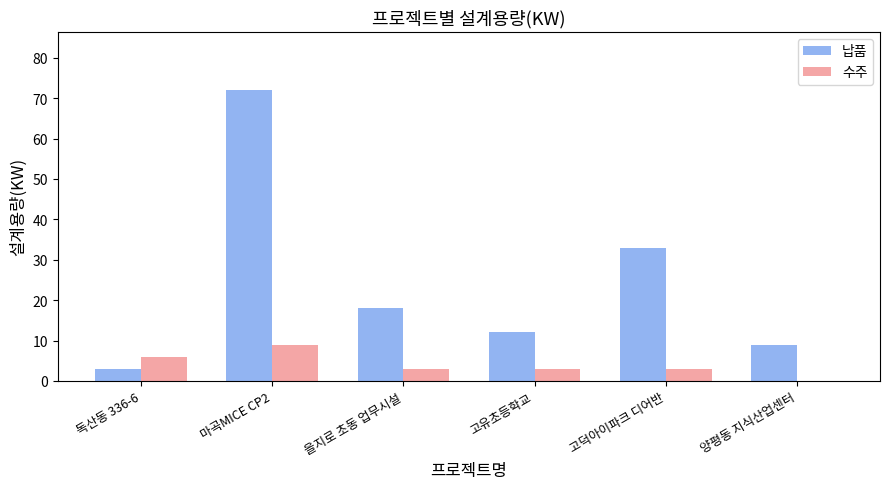

True or false: 납품 has a value of 16 at 고덕아이파크 디어반.

False